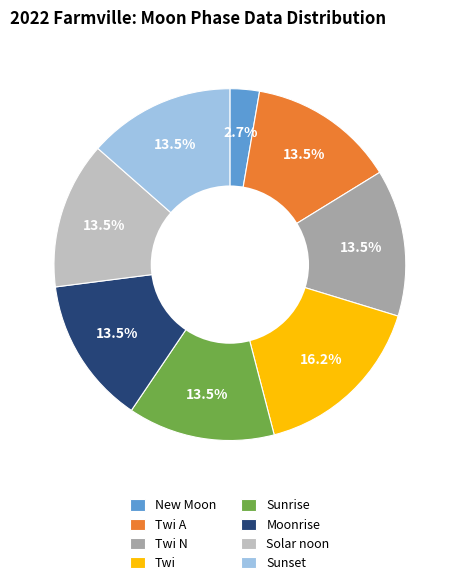

What is the largest slice in the pie chart?

Twi